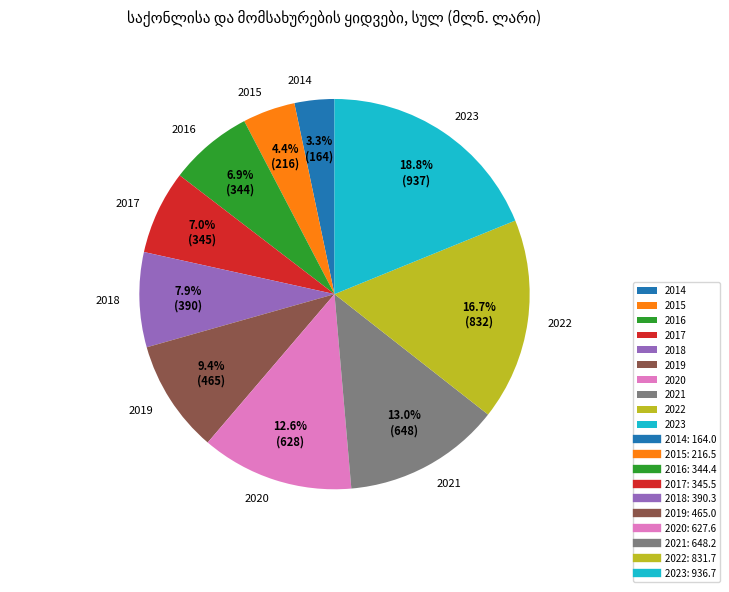

Does 2017 account for over 50% of the chart?

No